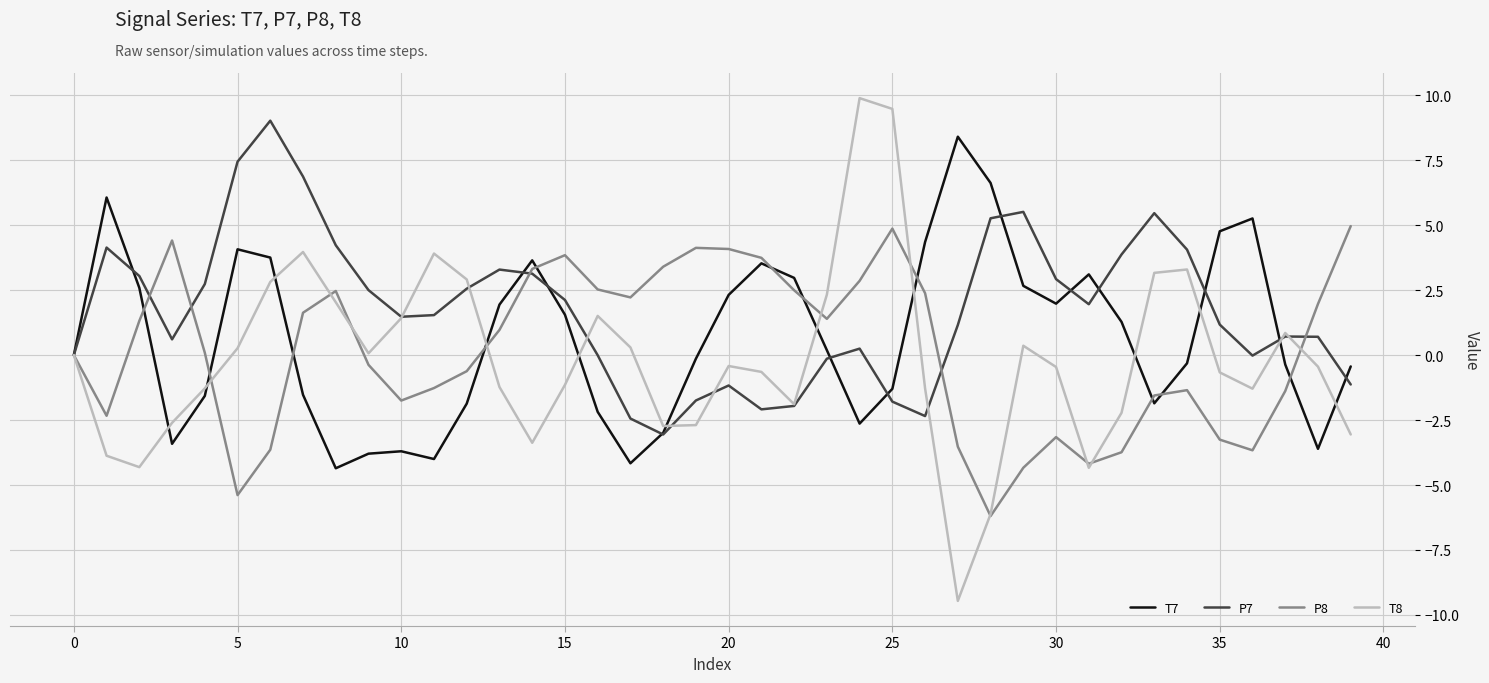

What is the minimum value for P8?

-6.2